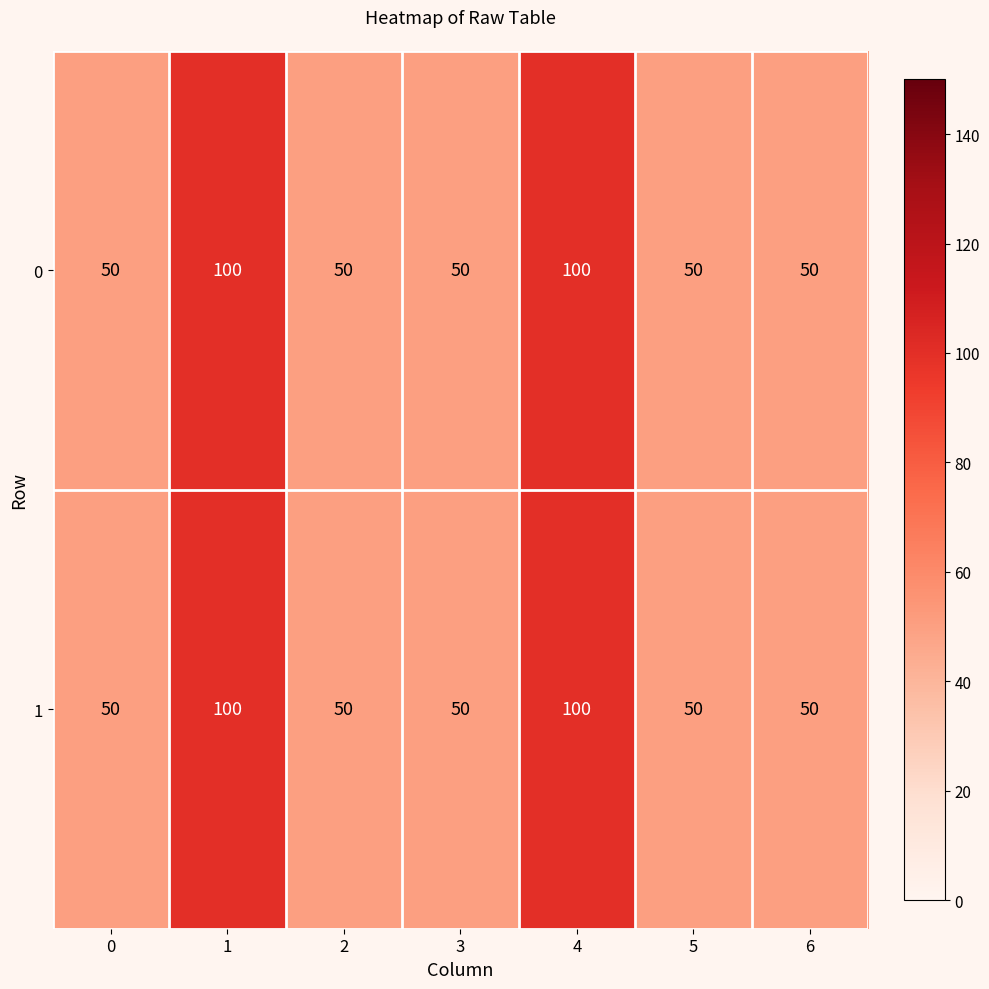

True or false: 1 has a value of 100 at 1.

True